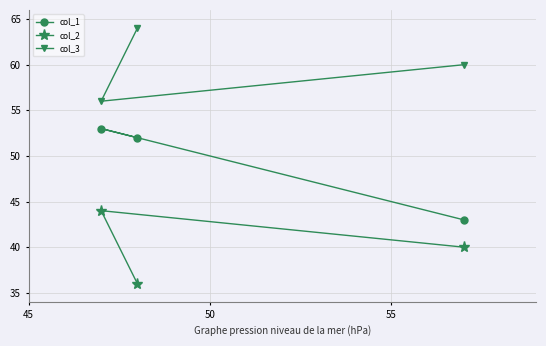

List the series in order of their overall mean, highest first.

col_3, col_1, col_2